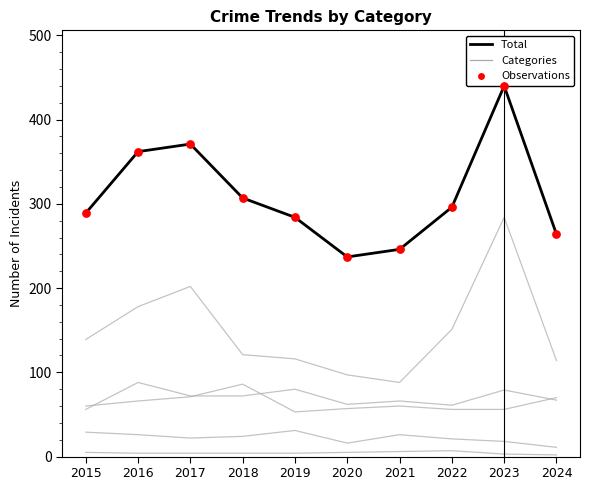

What is the total value across all series at 2024?

528